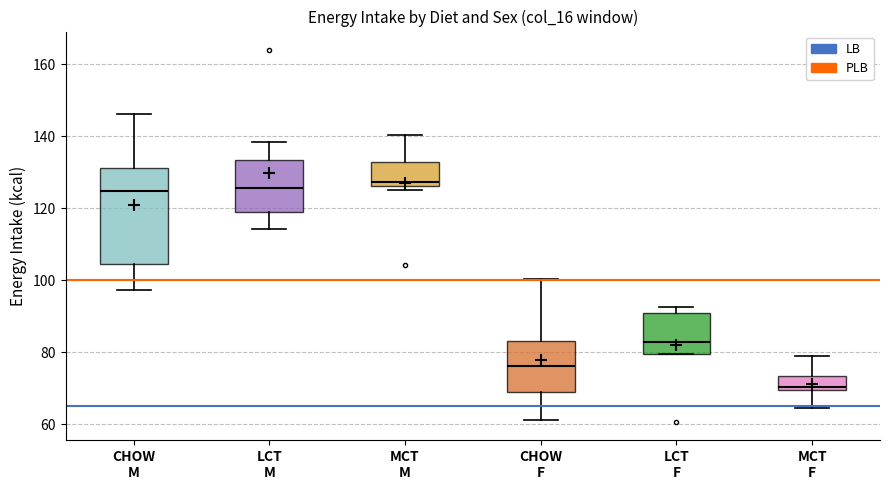

Reading left to right, read every box against the y-axis: the position of its median line, the range the box covers, and the ends of its whiskers. The values are not printed on the chart, so give them approximately, as read against the axis.

CHOW M: median 124, box 104 to 132, whiskers 98 to 146
LCT M: median 126, box 120 to 134, whiskers 114 to 138
MCT M: median 128, box 126 to 132, whiskers 126 (just below the box's lower edge) to 140
CHOW F: median 76, box 70 to 84, whiskers 62 to 100
LCT F: median 82, box 80 to 90, whiskers 80 to 92
MCT F: median 70 (just above the box's lower edge), box 70 to 74, whiskers 64 to 80